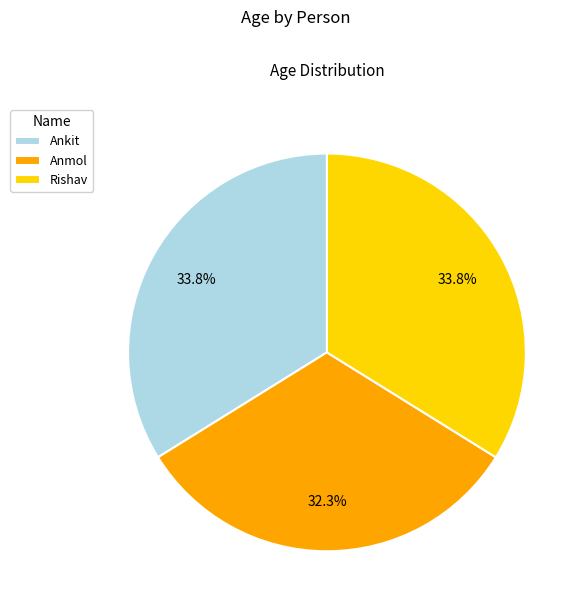

Which slice is the smallest?

Anmol